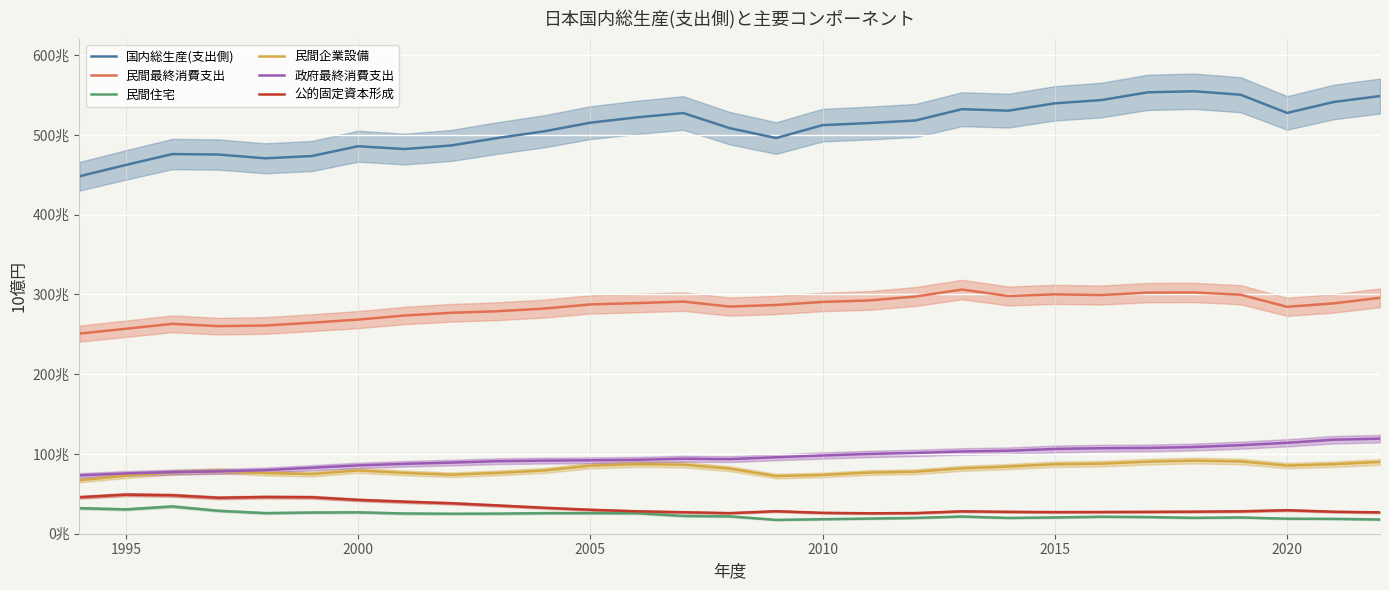

What is the minimum value for 民間企業設備?

66987.4